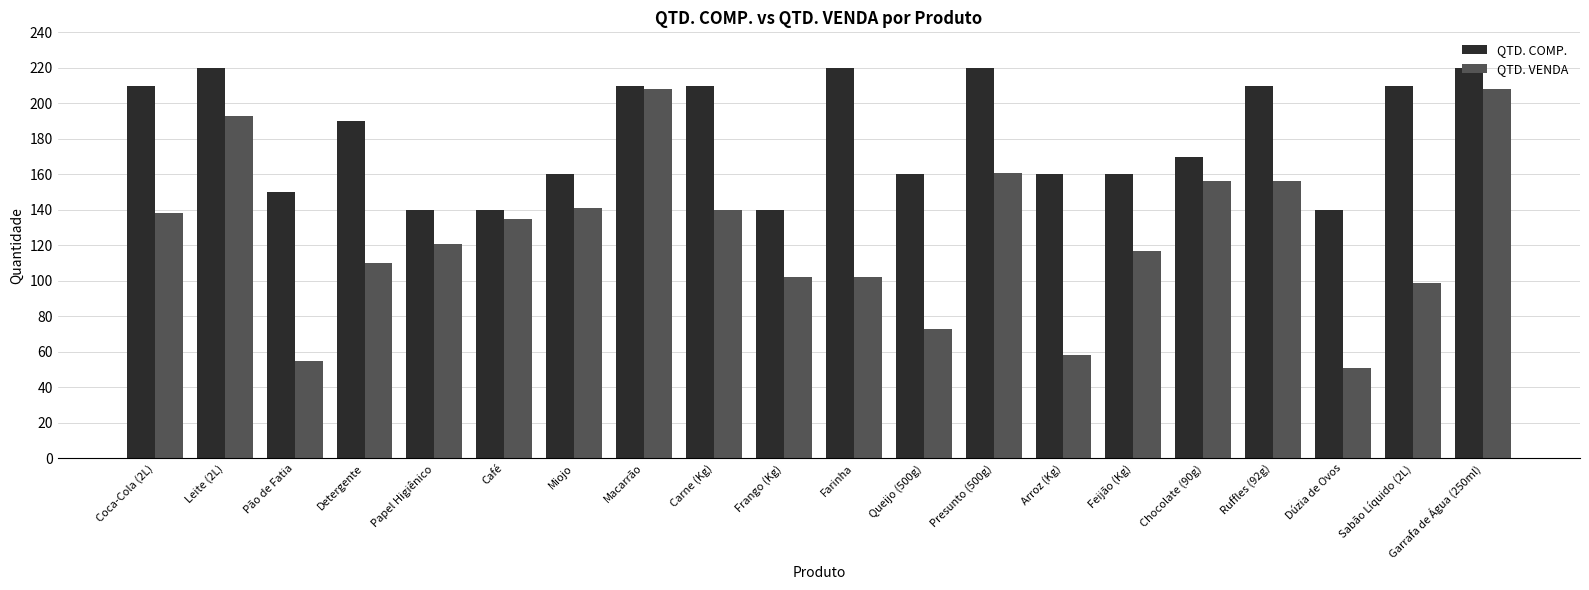

Rank the series by their maximum value, from lowest to highest.

QTD. VENDA, QTD. COMP.